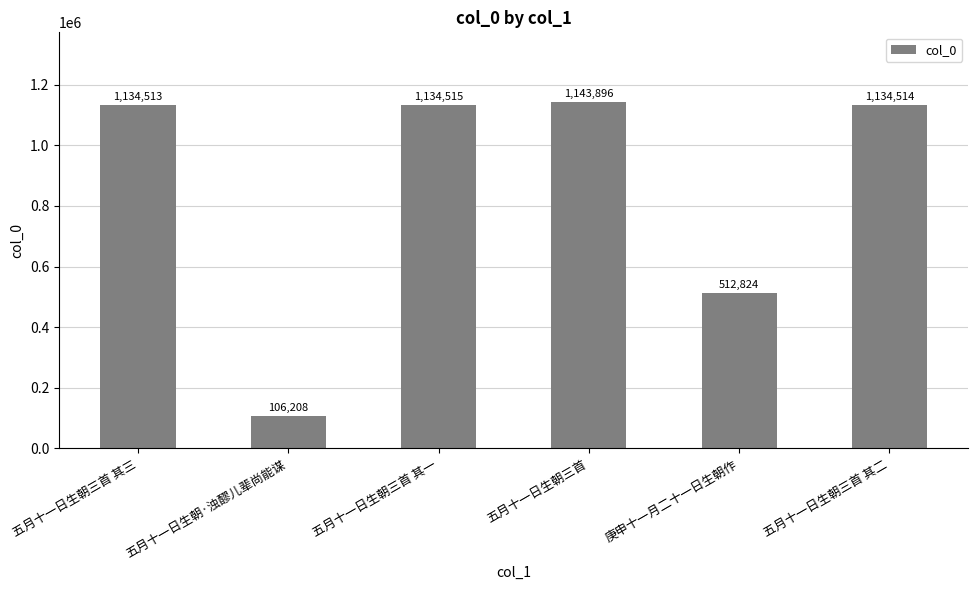

What is the greatest value displayed?

1143896